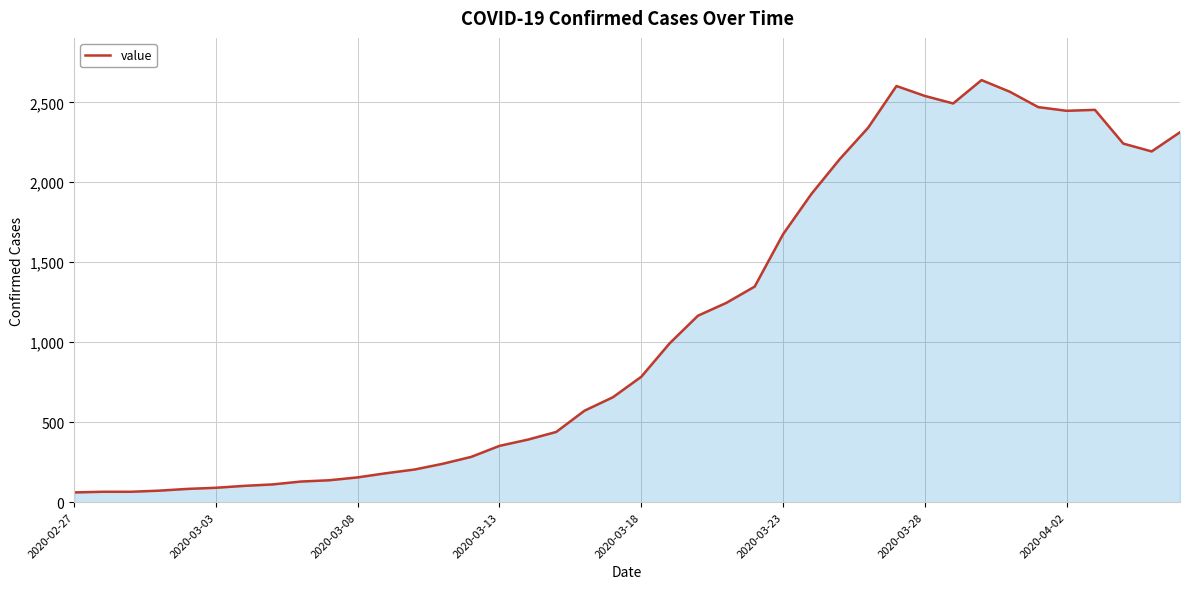

What is the greatest value displayed?

2639